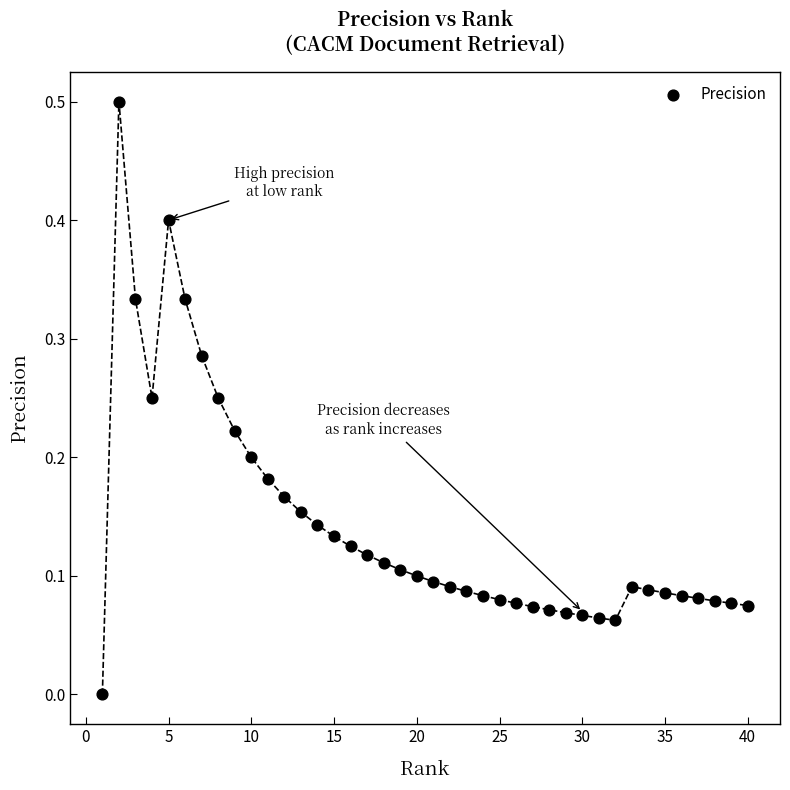

What is the range of X values (max minus min)?

39.0